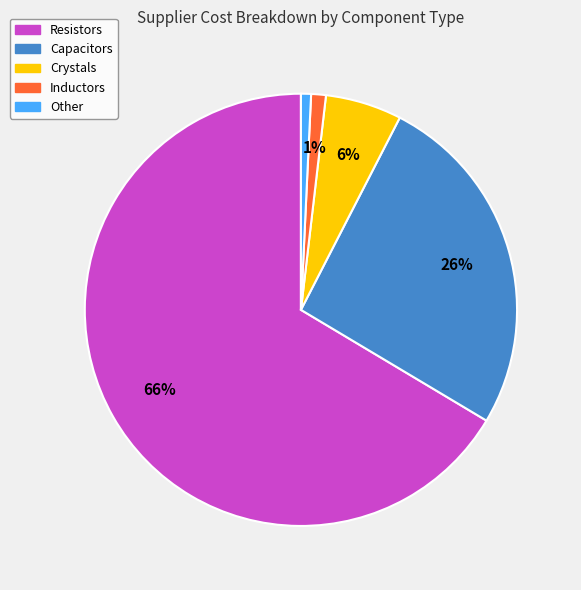

Is there a majority slice in this chart?

Yes